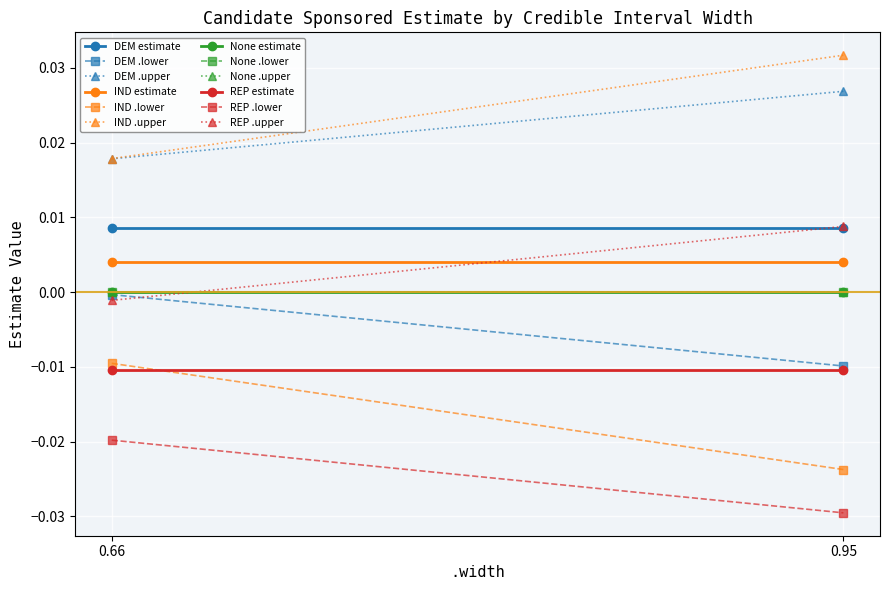

List the labels in order of .lower value, smallest first.

REP_0.95, IND_0.95, REP_0.66, DEM_0.95, IND_0.66, DEM_0.66, None_0.66, None_0.95